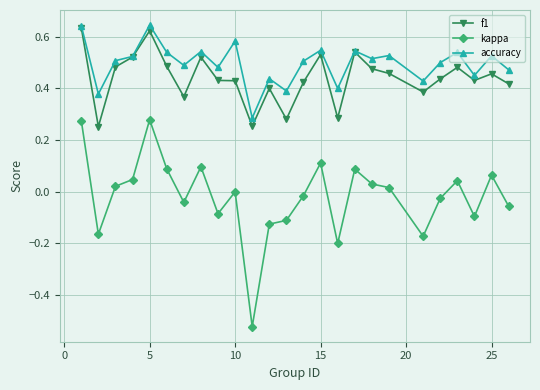

True or false: accuracy has more than 2 interior local peaks.

True